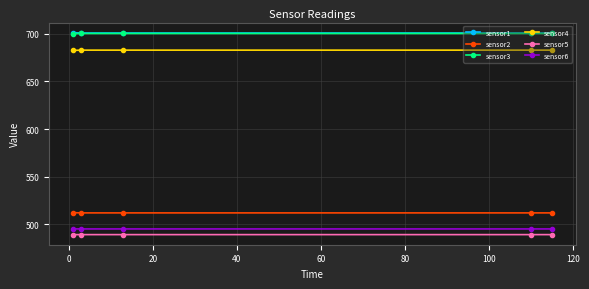

What is the value of the sensor1 point at the 3rd from the left?

700.9